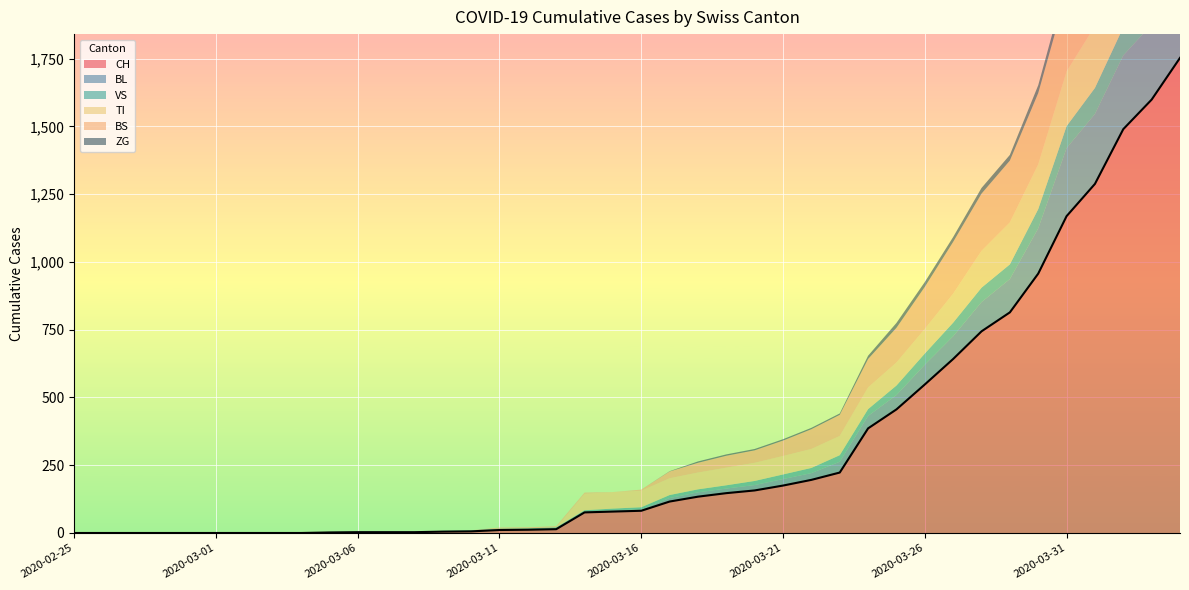

What are all the series names shown in the legend?

CH, BL, VS, TI, BS, ZG